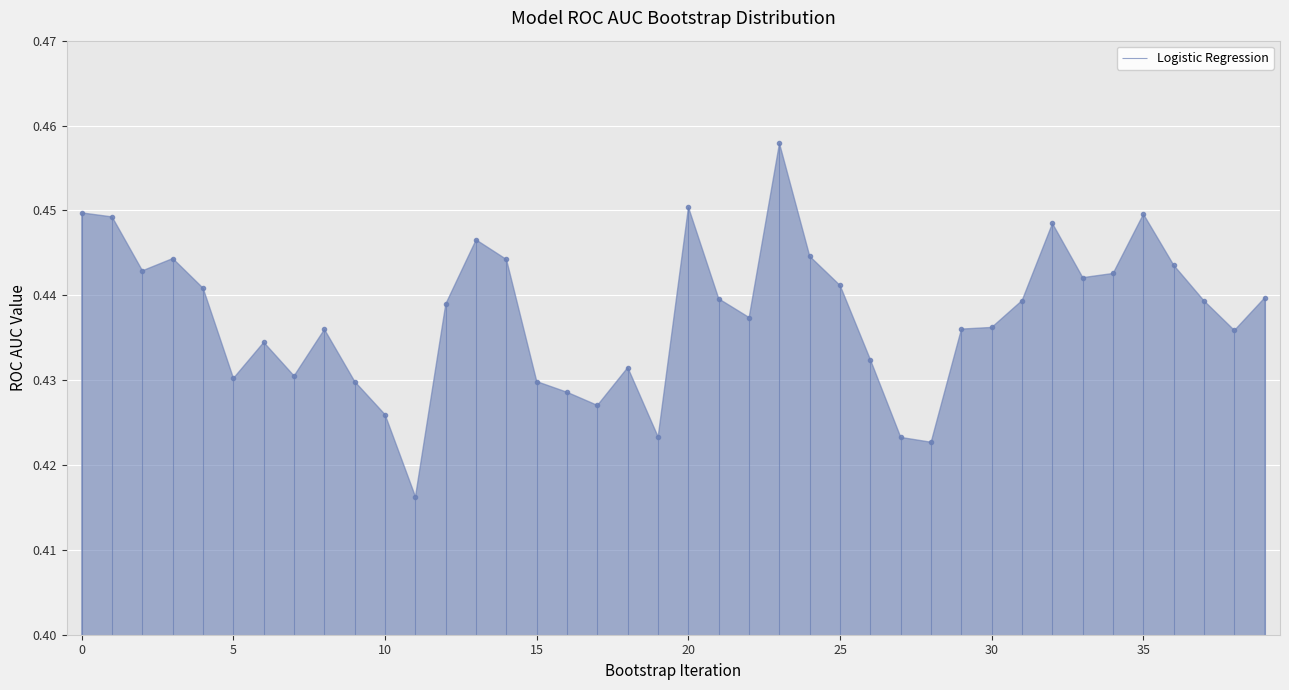

Between 18 and 7, which is larger?

18